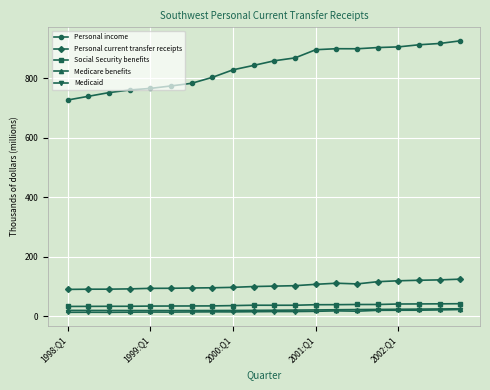

At how many categories does at least one series exceed 562?

20